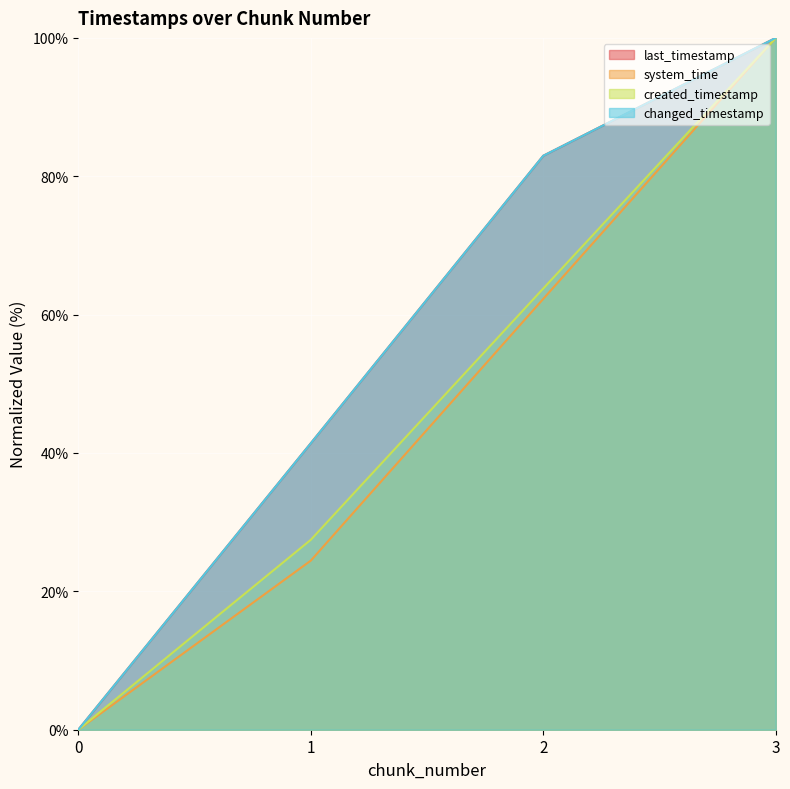

What is the sum of all system_time values?

186.7